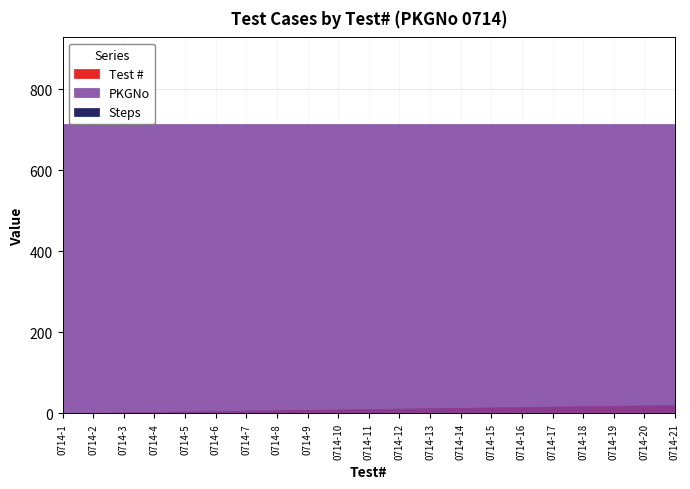

How many values in the Test # series exceed 11?

10